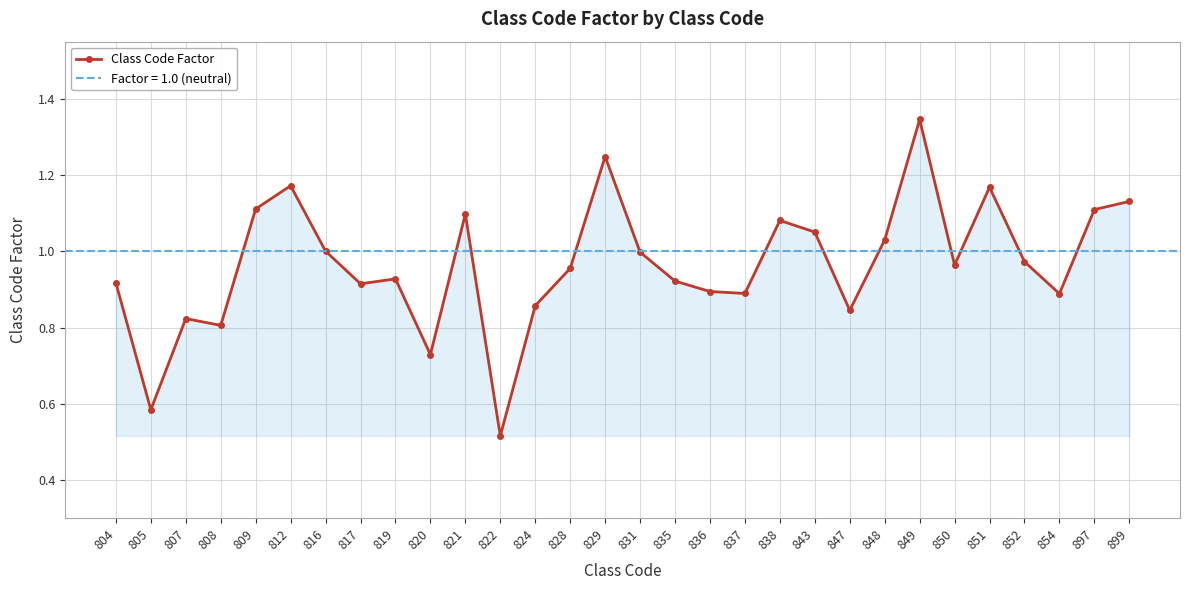

What is the change in value from 822 to 831?

+0.5